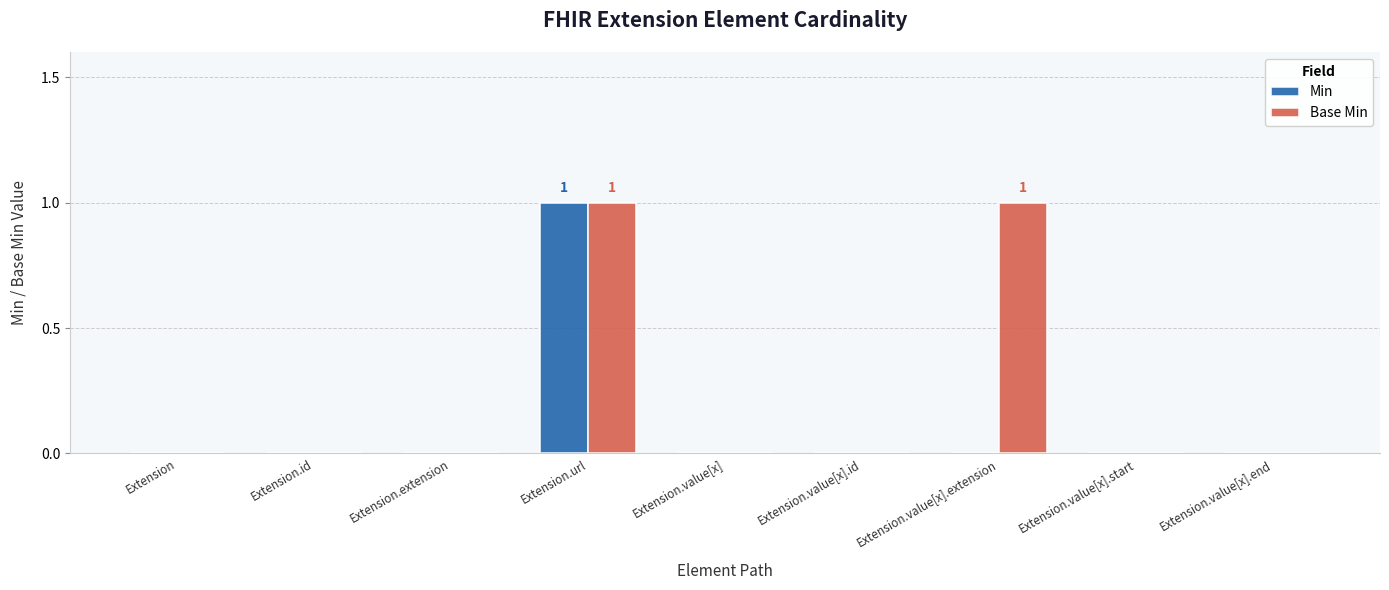

Is it true that Min equals 0 at Extension.value[x].extension?

True